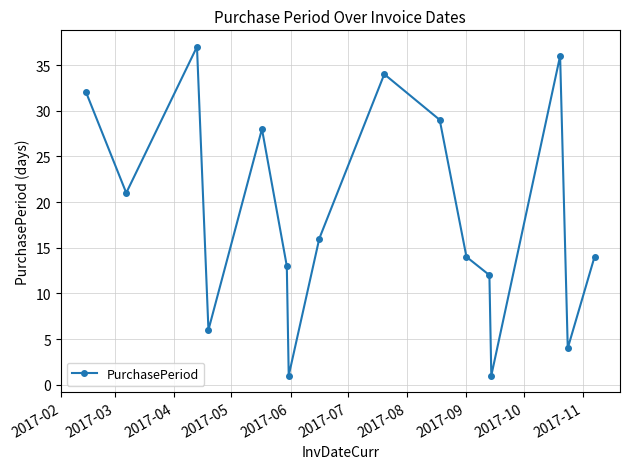

What is the maximum value shown in the chart?

37